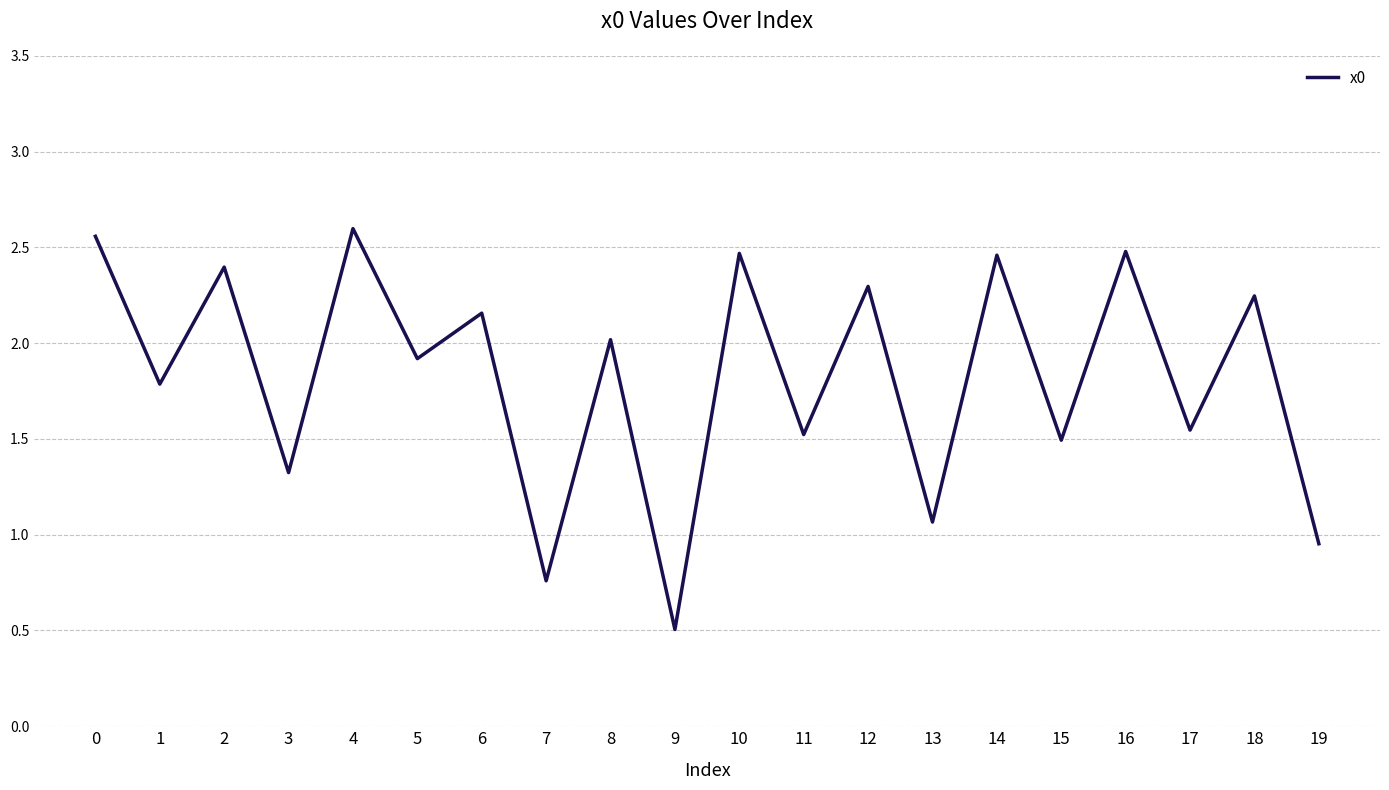

What is the change in value from 4 to 16?

-0.1